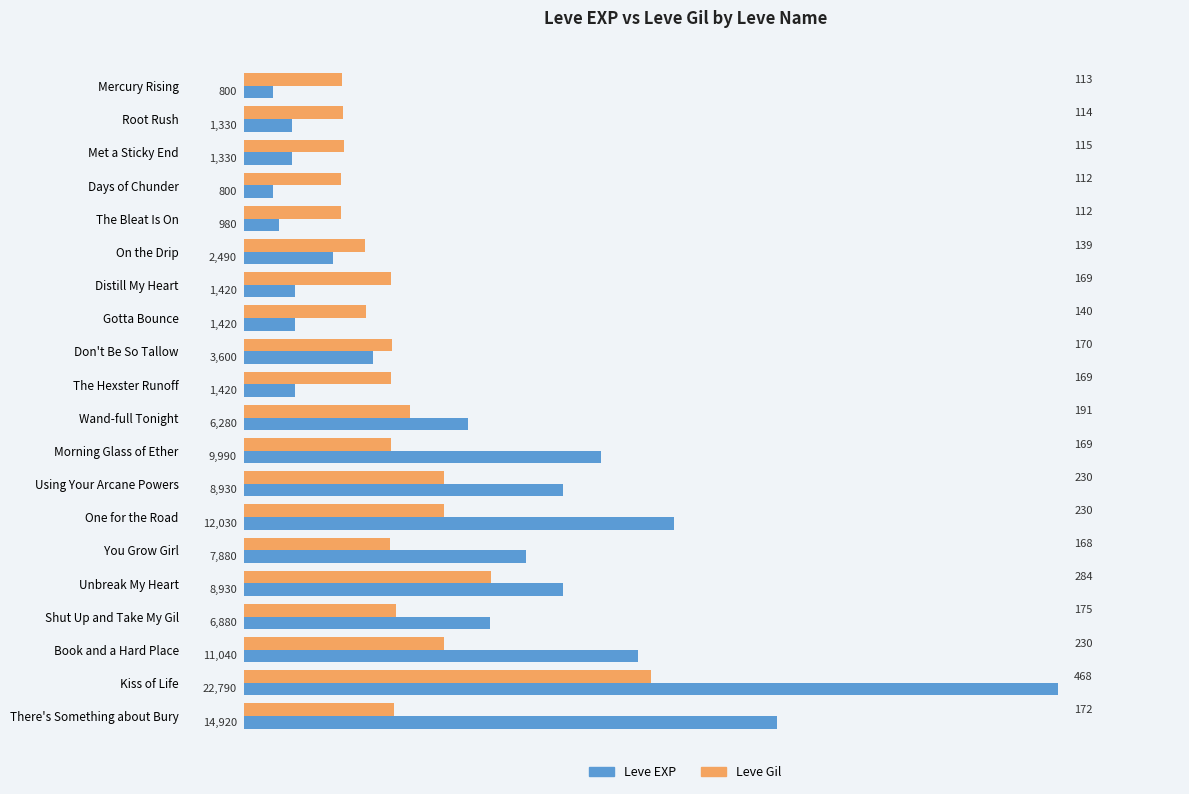

Which series has the largest range (max minus min)?

Leve EXP